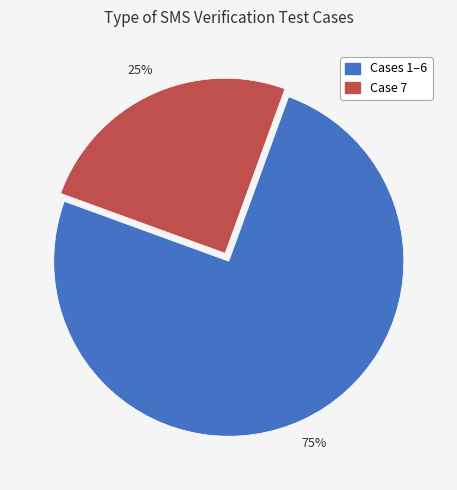

To the nearest percent, what is the difference between the largest and smallest slice percentages?

50%